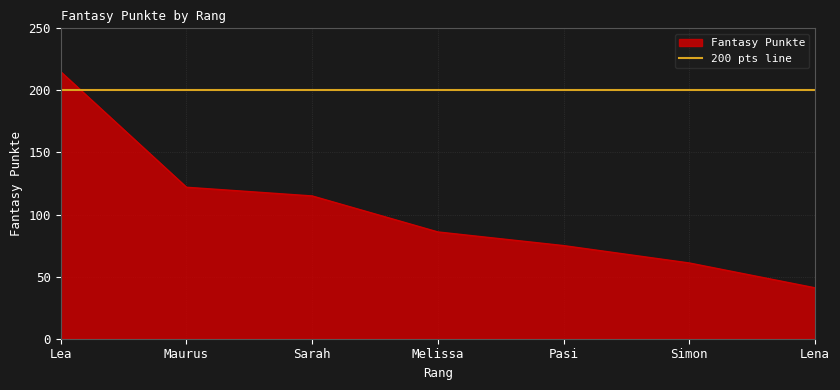

The value at Pasi is 35. True or false?

False